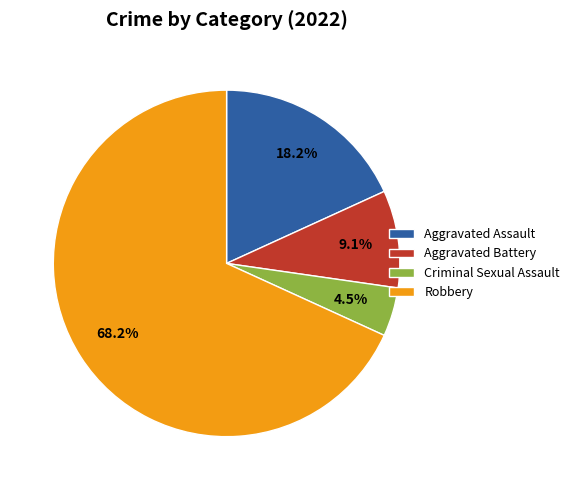

To the nearest percent, what is the combined percentage of Aggravated Battery and Aggravated Assault?

27%